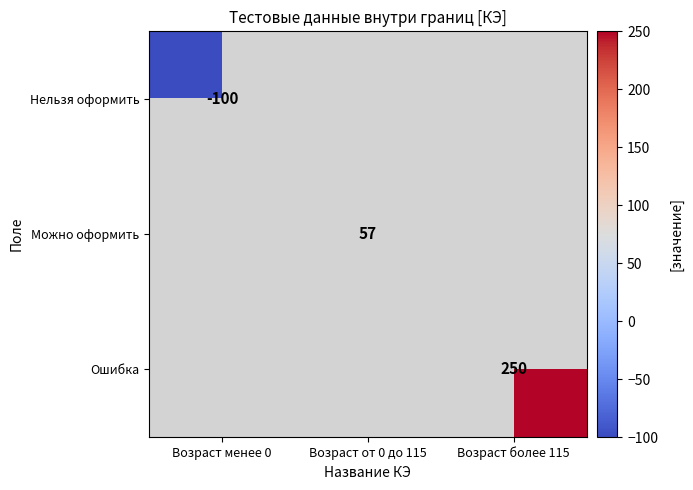

Count the number of categories in the chart.

3